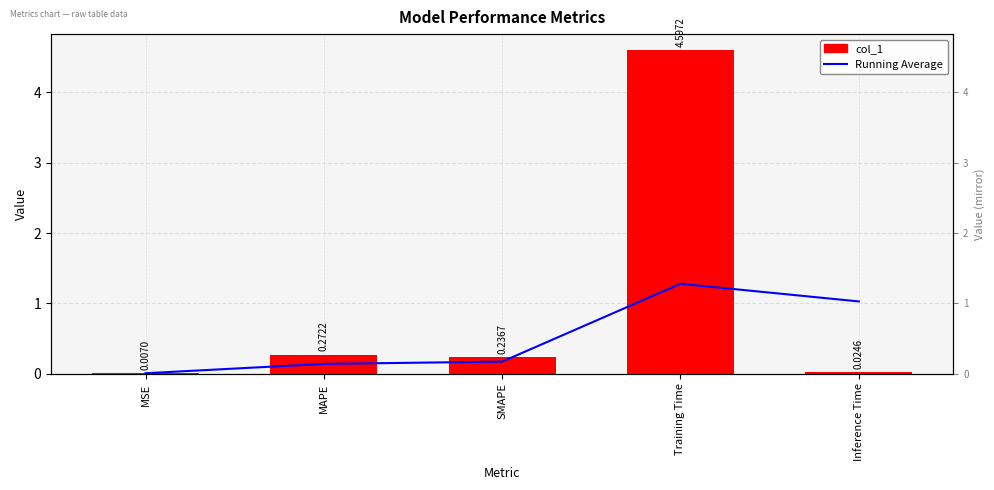

Which label corresponds to the smallest value in the chart?

MSE